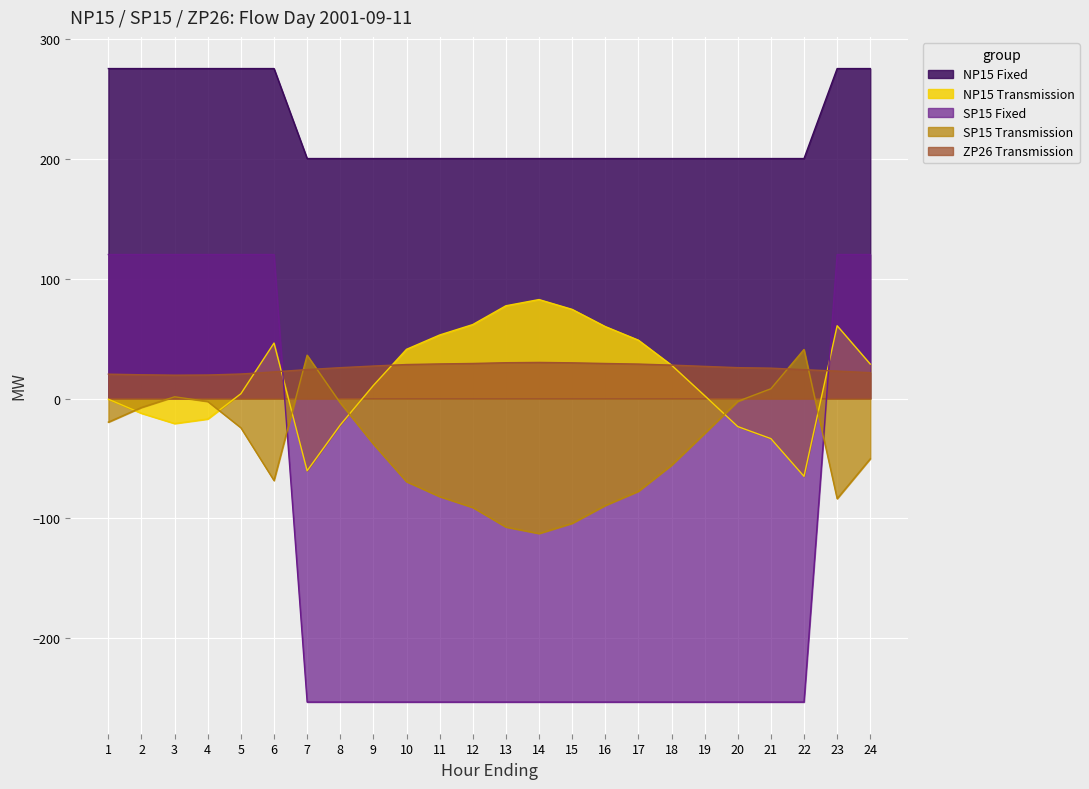

At which label does NP15 Fixed reach its minimum?

7